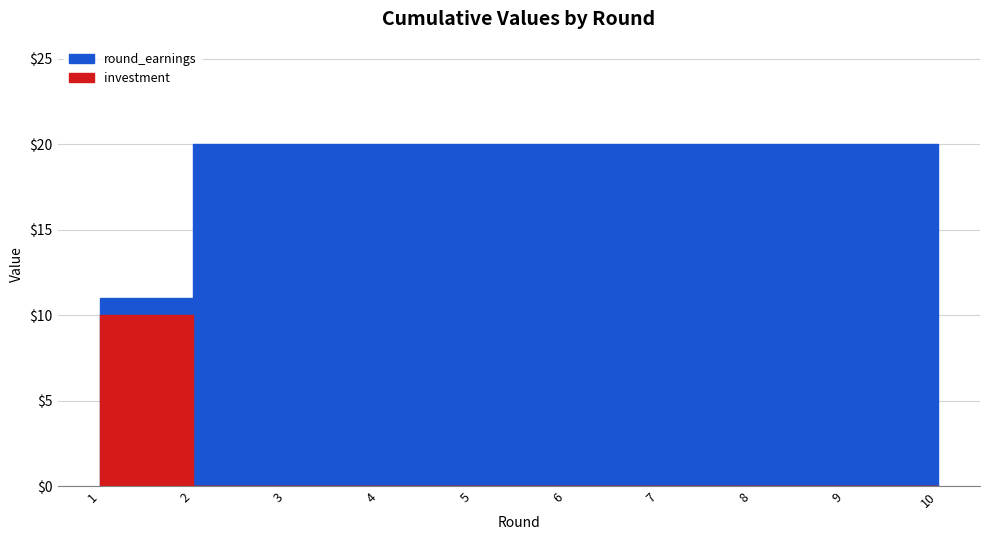

Is it true that round_earnings equals 33 at 7?

False